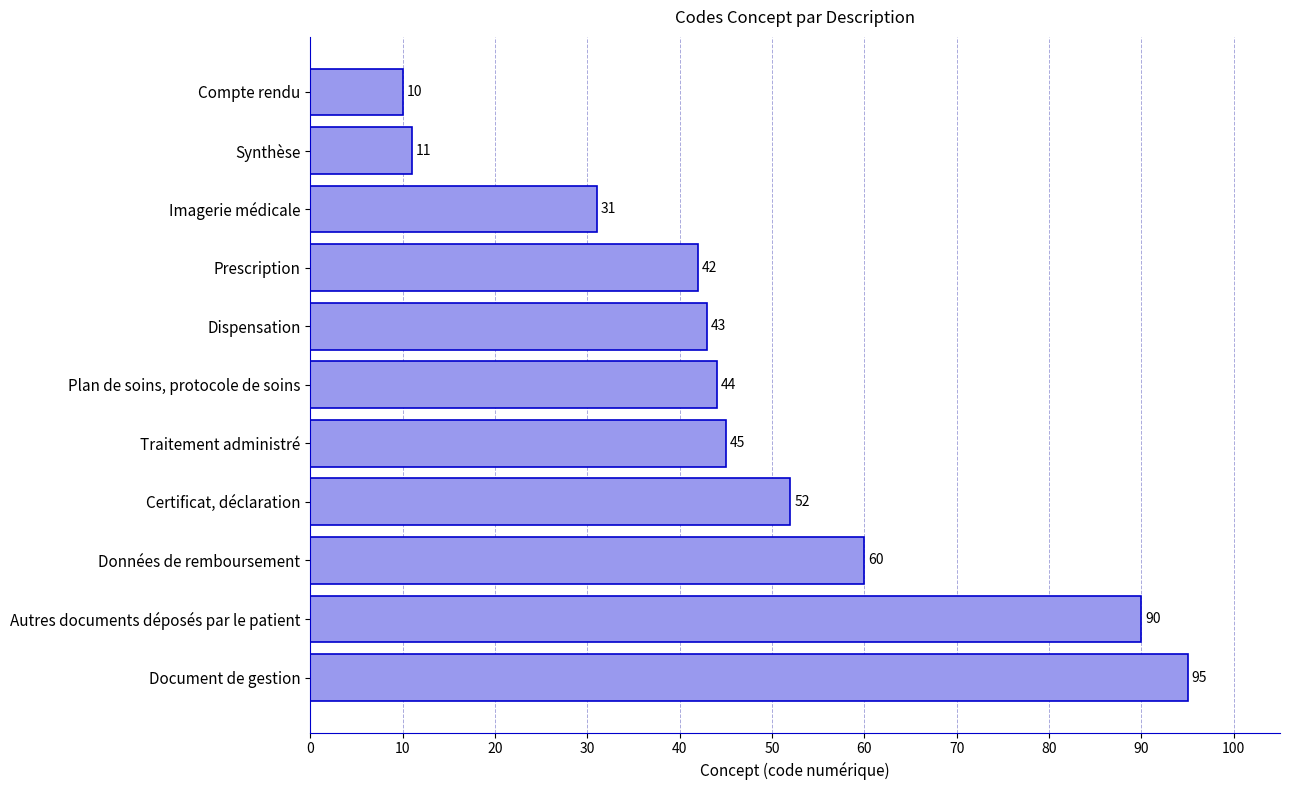

What position from the bottom is Imagerie médicale?

9